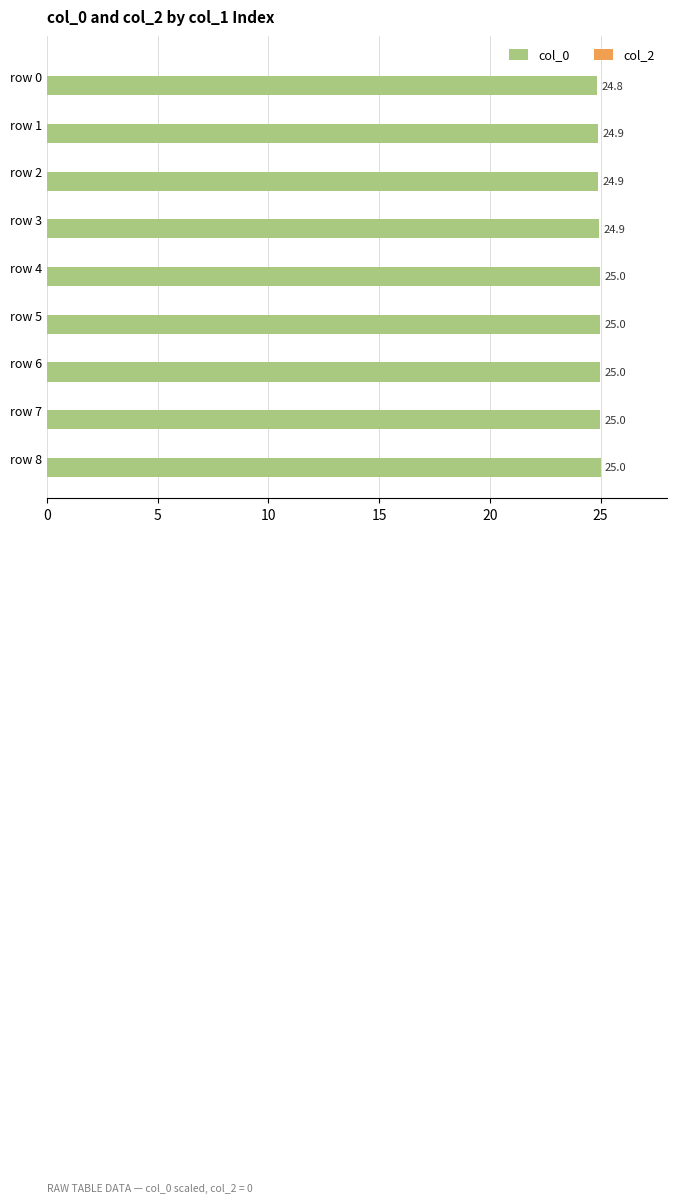

What is the value of the 3rd bar from the top?

24.9